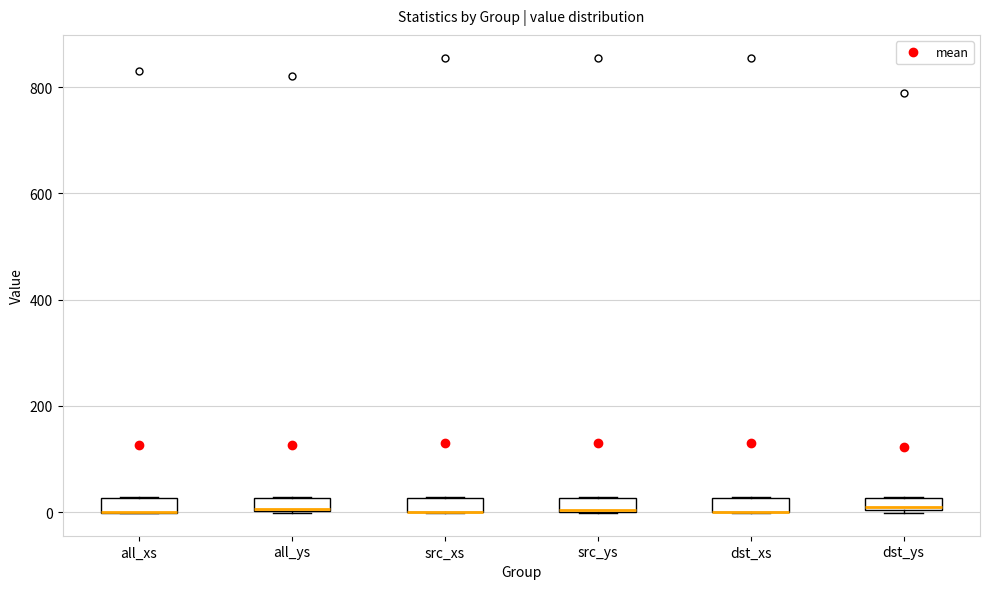

Where is the lower edge of the box for all_ys on the y-axis? The values are not printed on the chart, so give them approximately, as read against the axis.

0